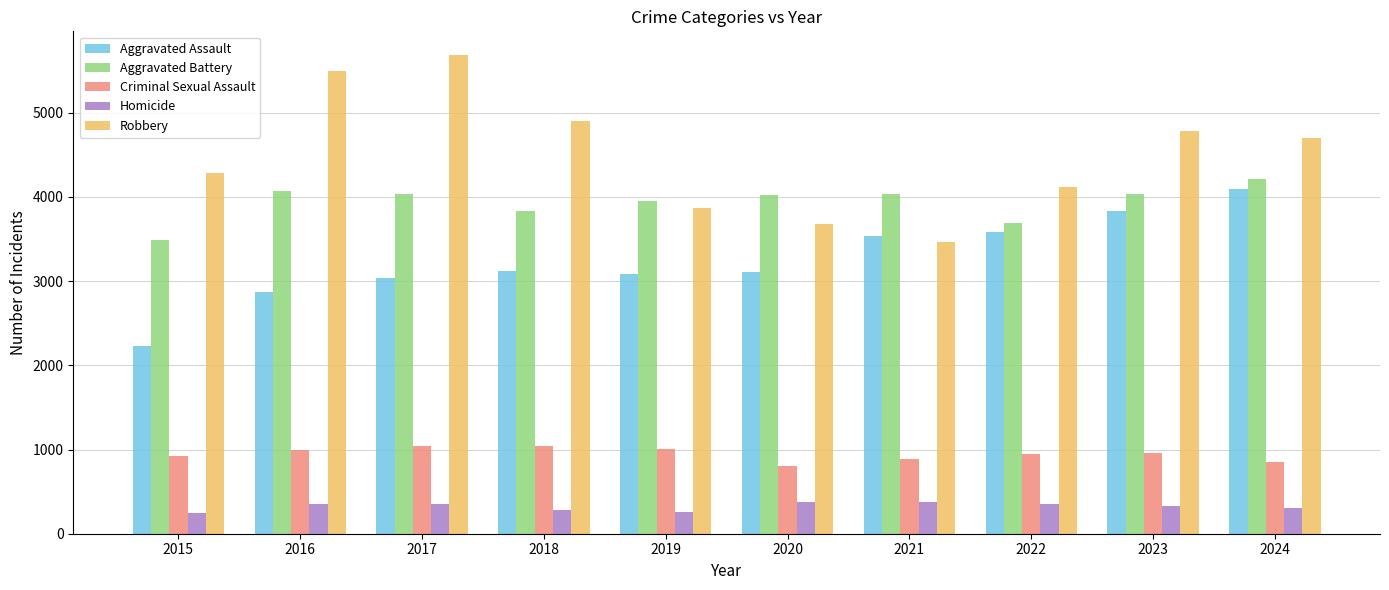

What is the value of the Robbery bar at the 3rd from the left?

5681